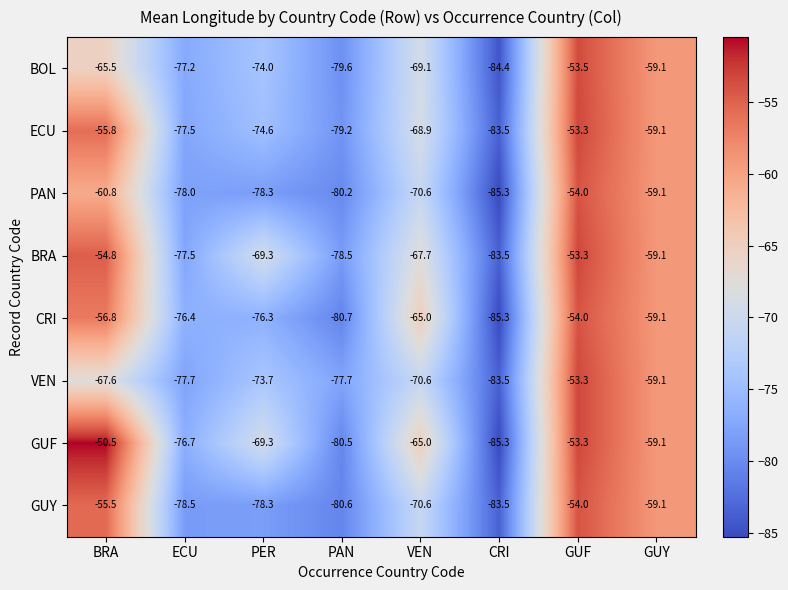

What is the sum of the ECU values at PAN and ECU?

-156.7